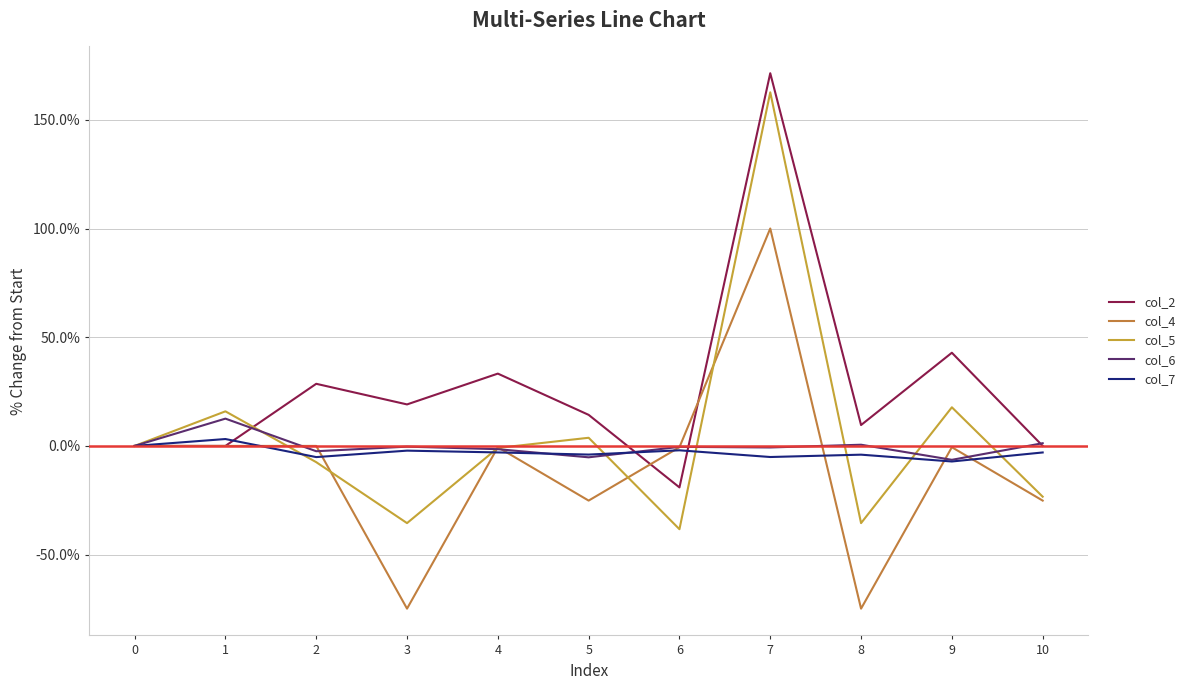

What is the spread (max minus min) of values at 5?

39.4